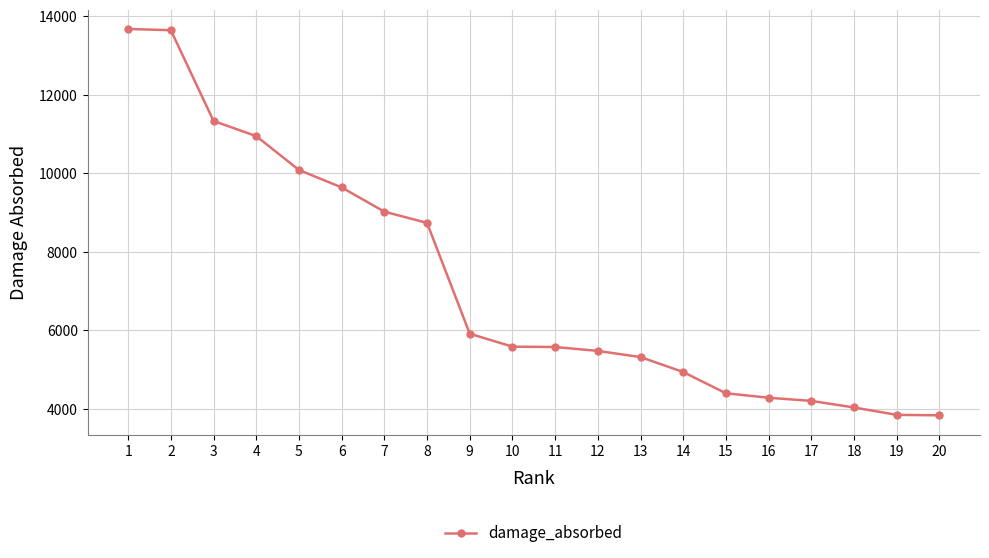

What is the maximum value shown in the chart?

13680